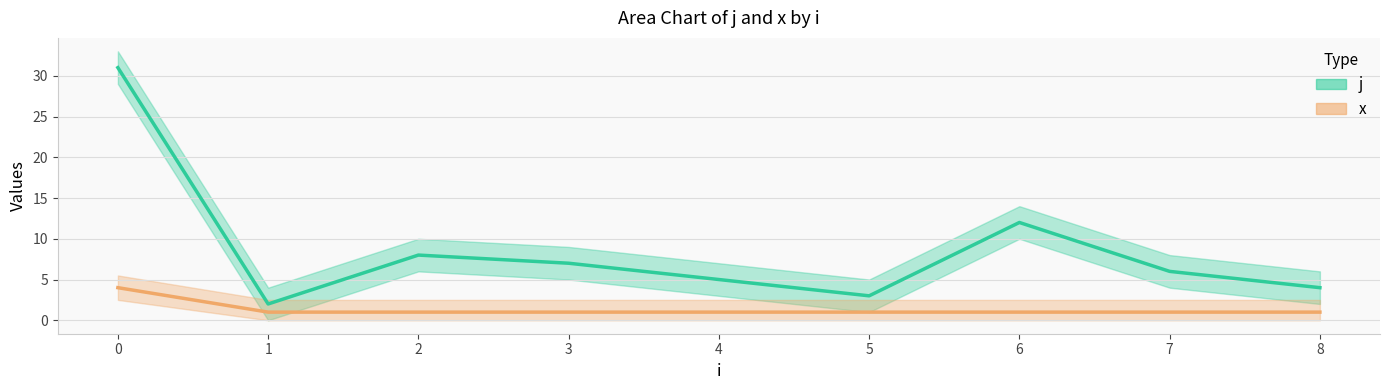

What is the difference between the highest and lowest values at 6?

11